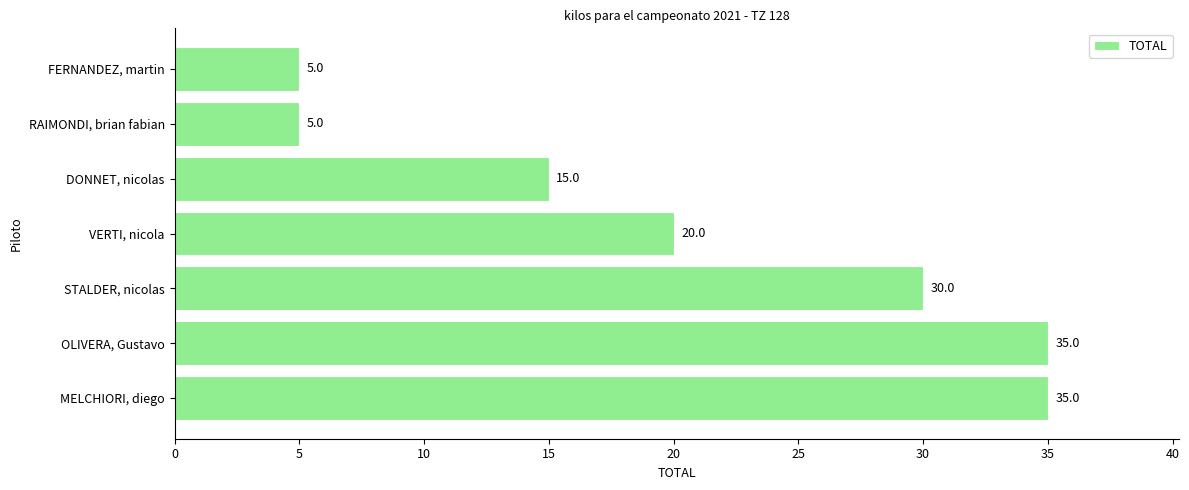

What is the average value?

21